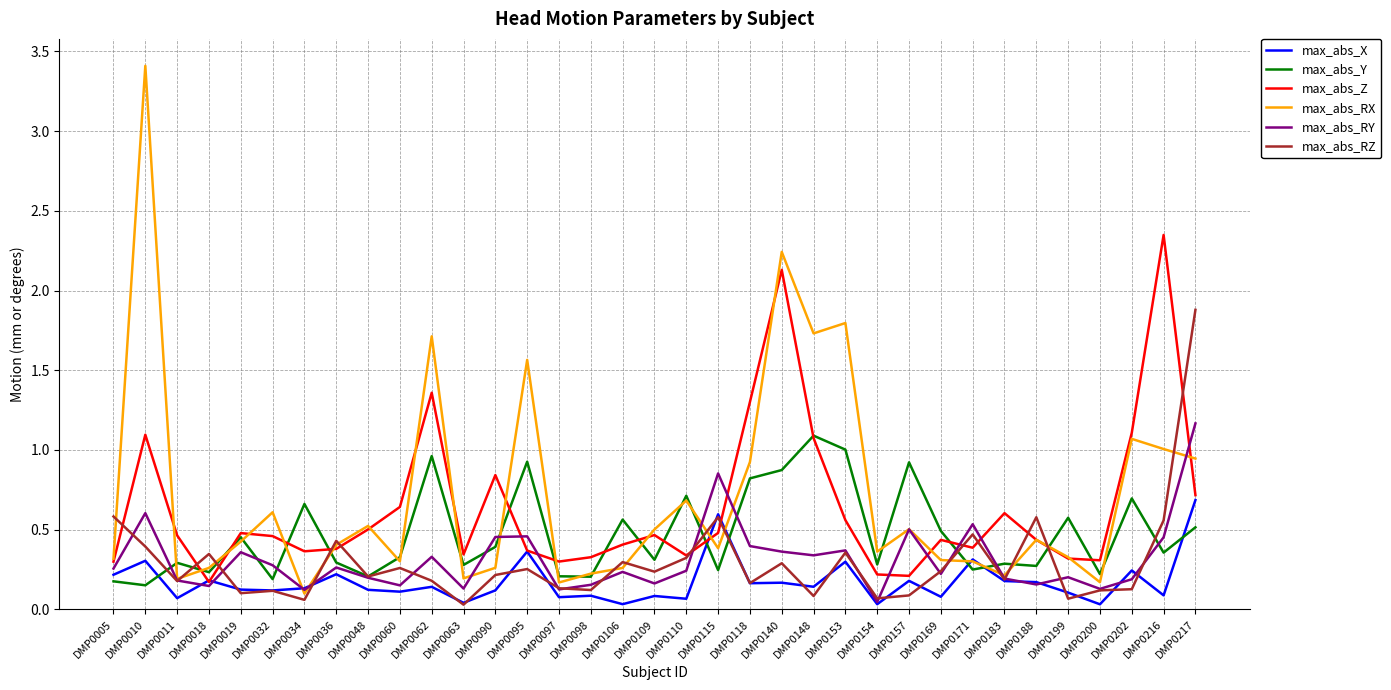

Which series has the widest spread of values?

max_abs_RX